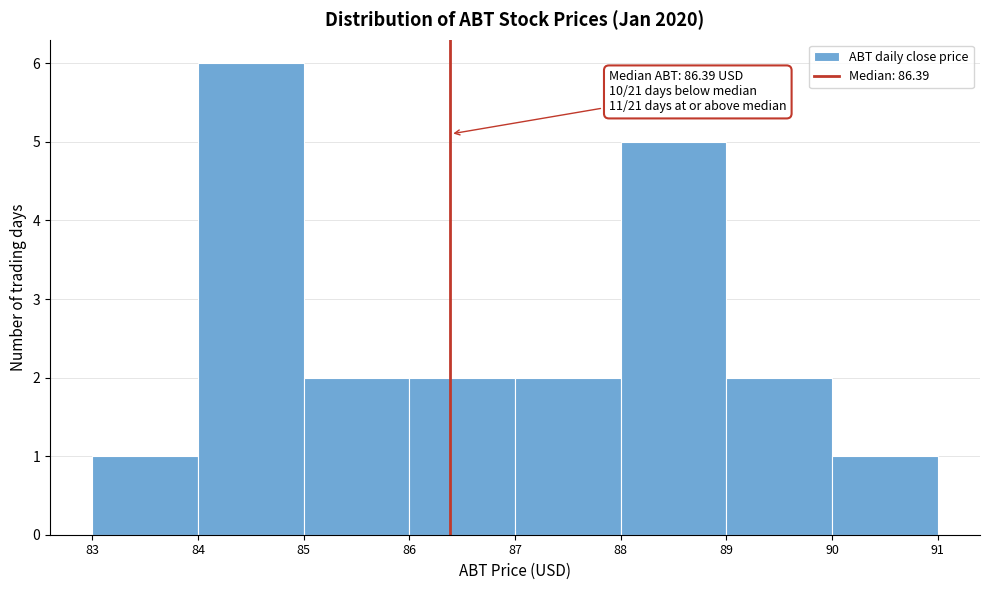

Over which range of the x-axis is the bar tallest?

84 to 85